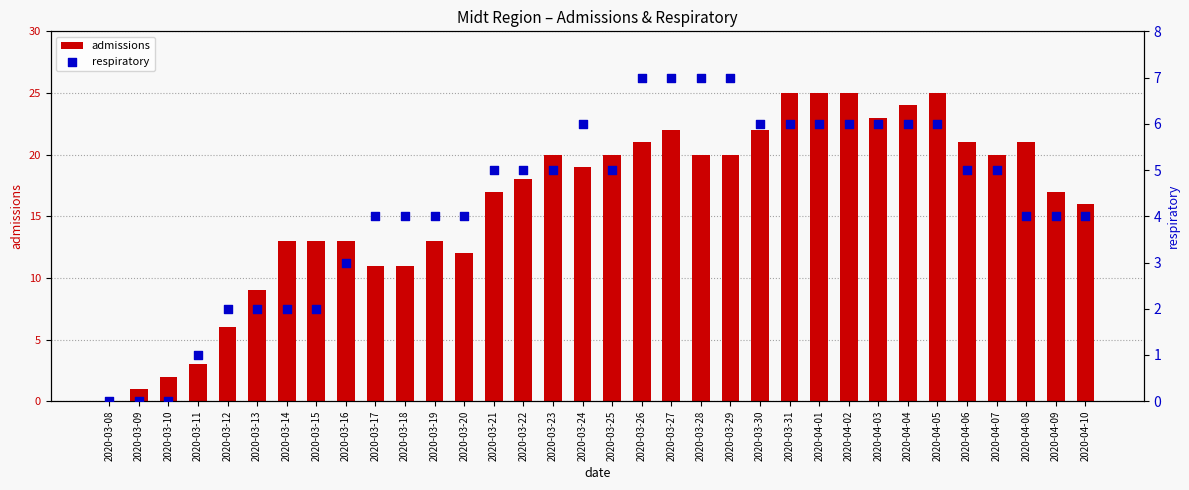

Is the value of admissions at 2020-03-10 greater than the value of respiratory at 2020-03-12?

No